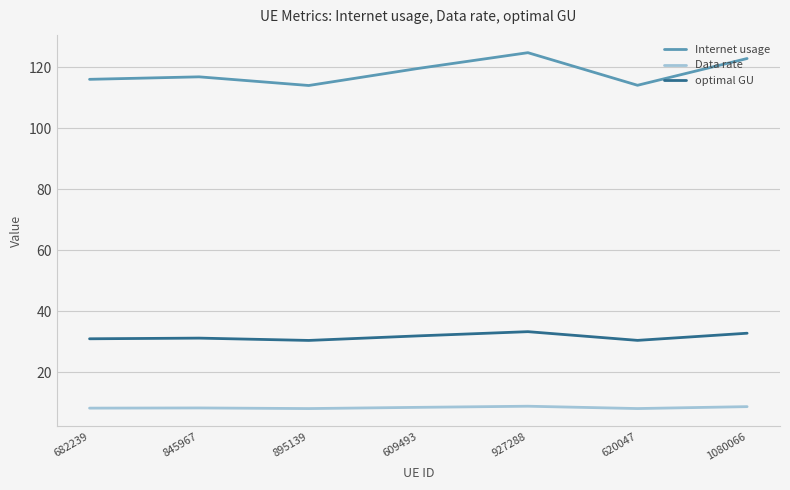

True or false: Internet usage and Data rate intersect in this chart.

False